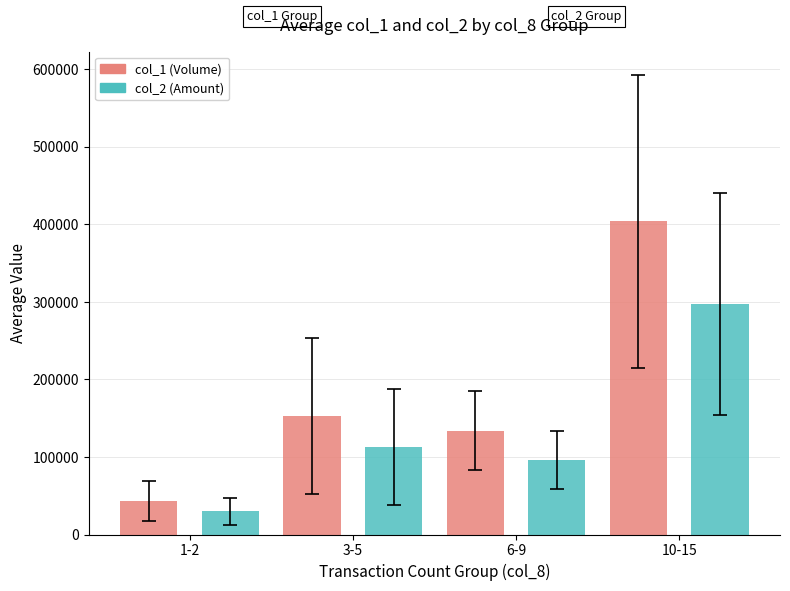

What is the label of the 3rd bar from the left?

6-9